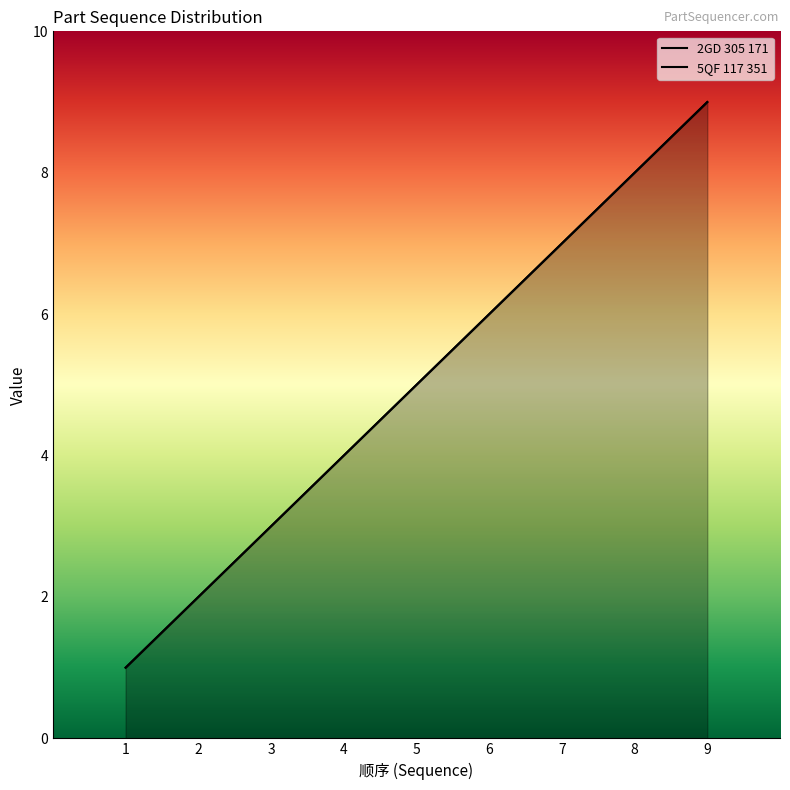

Which category has the highest value across all series?

9